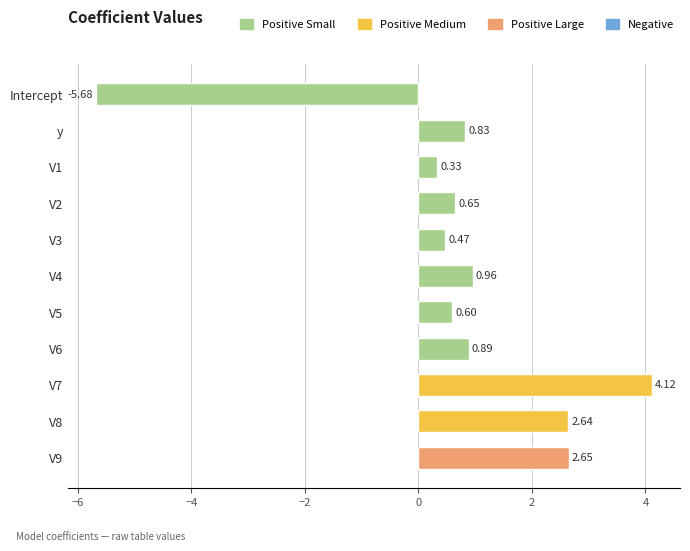

What is the difference between the values at V9 and V1?

2.3